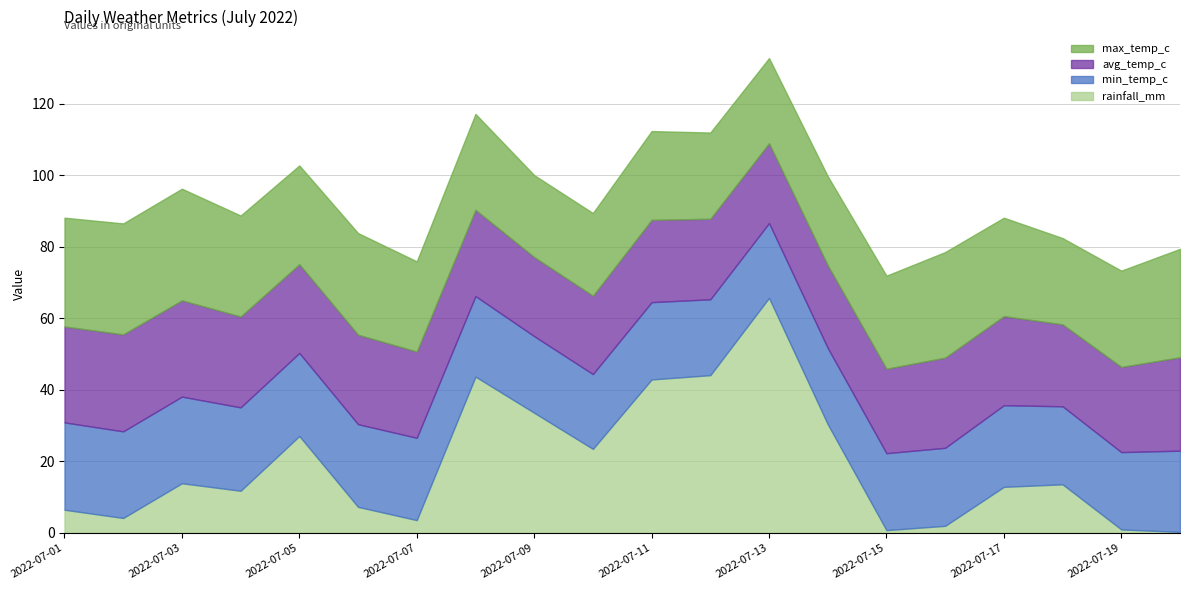

Does the chart have visible grid lines?

Yes